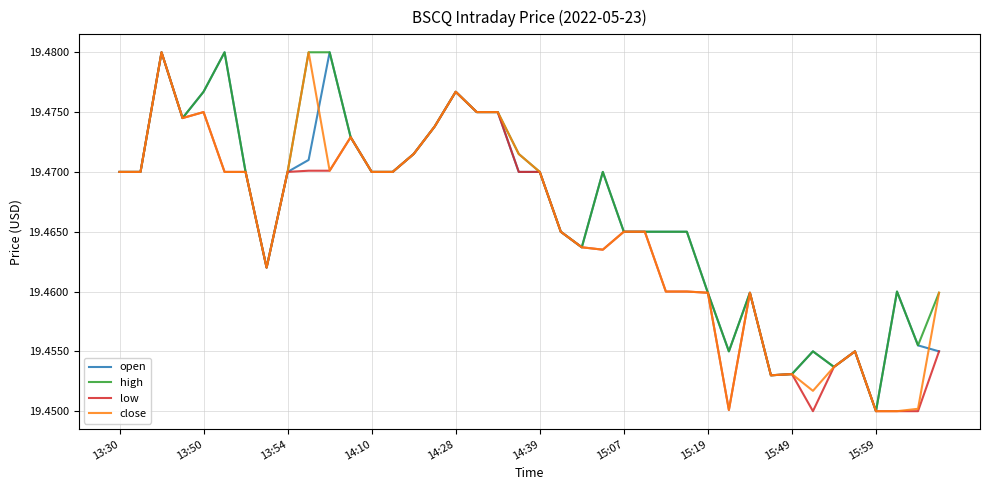

True or false: high has a value of 5.7 at 15:59.

False